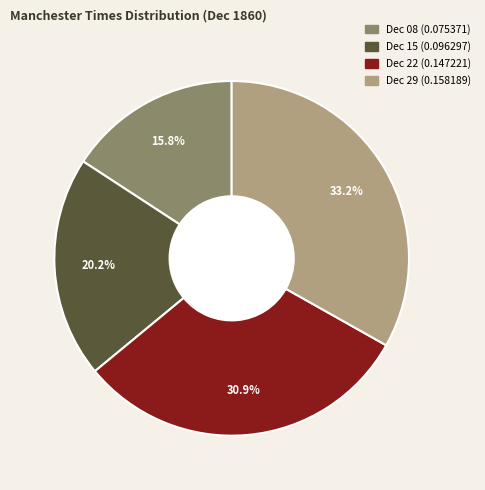

How many segments does this pie chart have?

4